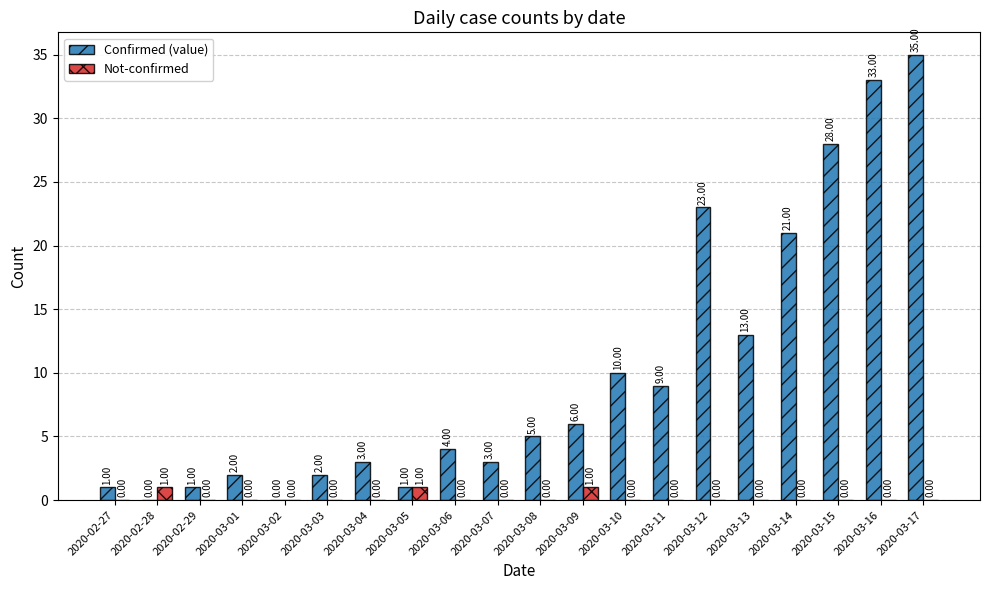

What is the maximum value shown in the chart?

35